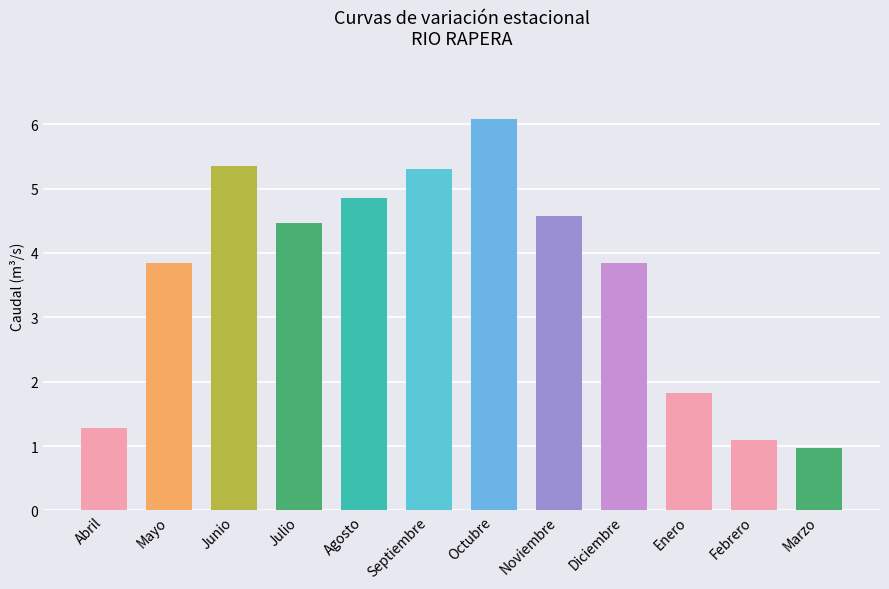

What is the label of the 9th bar from the right?

Julio